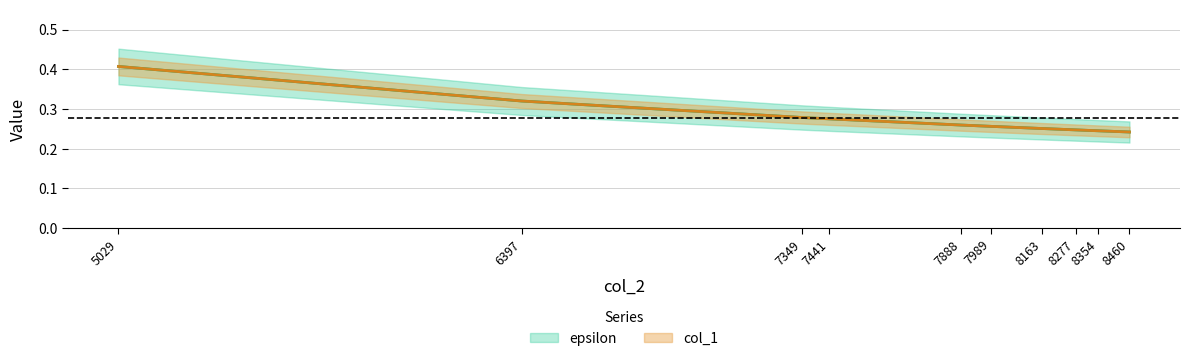

What is the approximate value of epsilon at 7441?

0.3